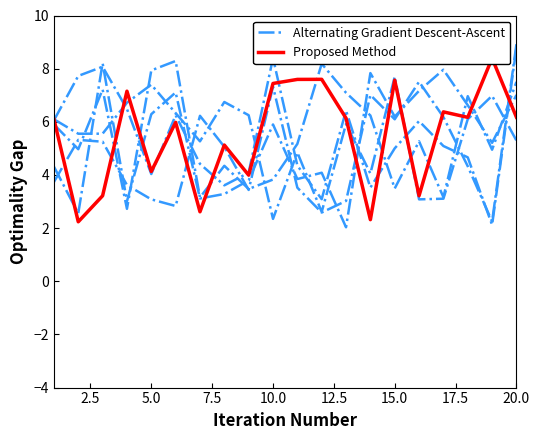

What are all the series names shown in the legend?

Alternating Gradient Descent-Ascent, Proposed Method